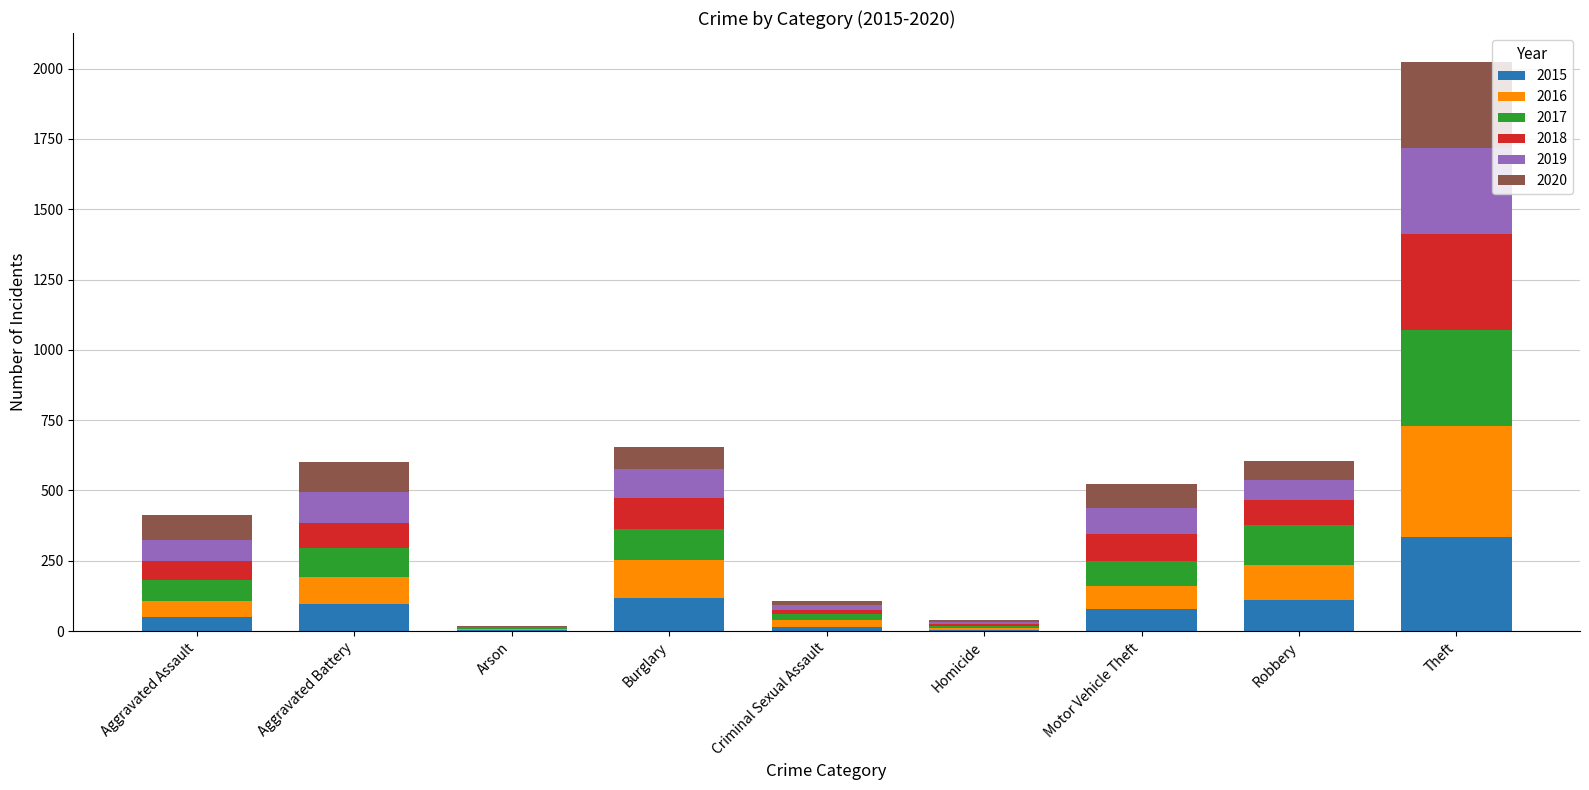

The value of 2015 at Aggravated Battery is 96. True or false?

True